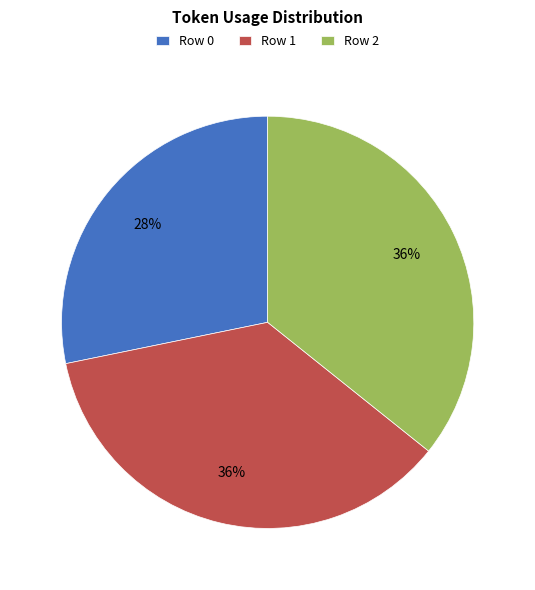

Is the sum of Row 2 and Row 1 greater than half?

Yes